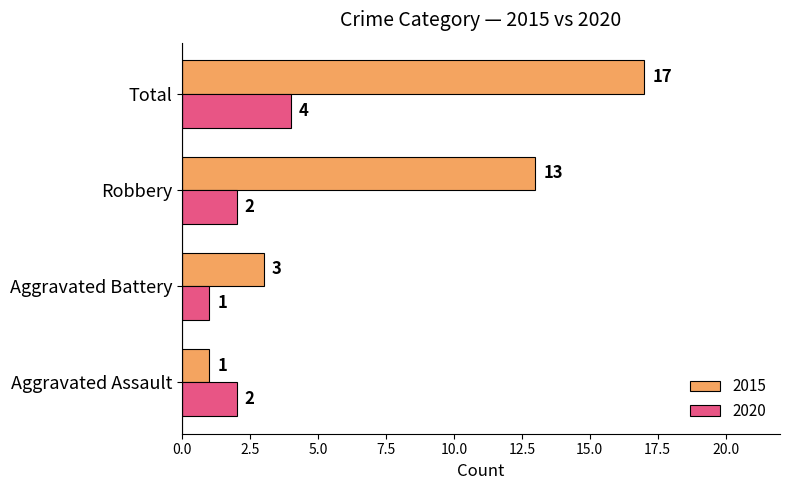

Count the 2015 values in the range 3 to 17.

3